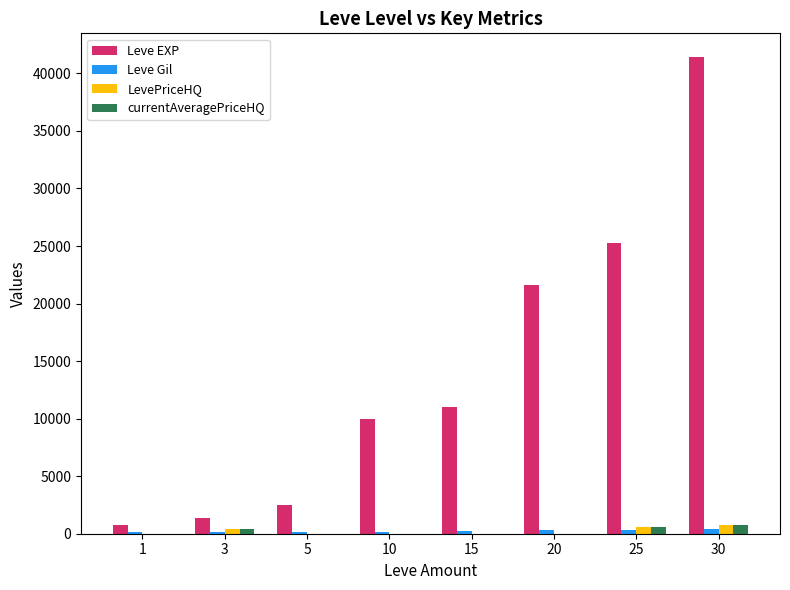

Which series has the largest total across all categories?

Leve EXP